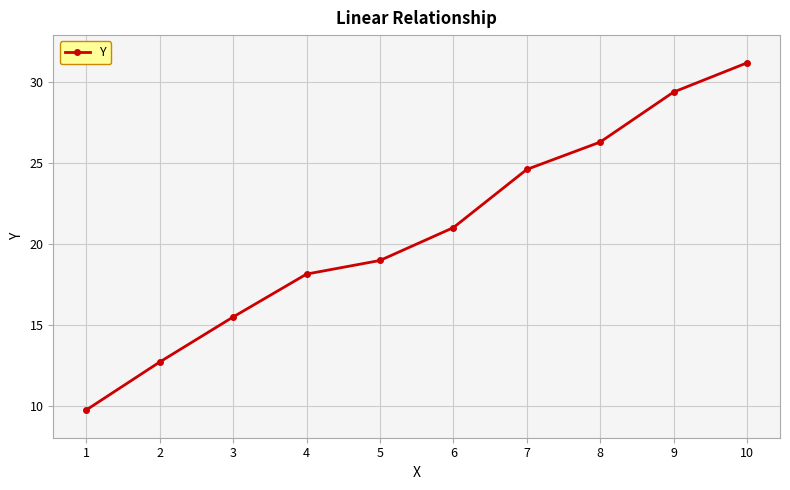

What is the difference between the values at 5 and 8?

7.3